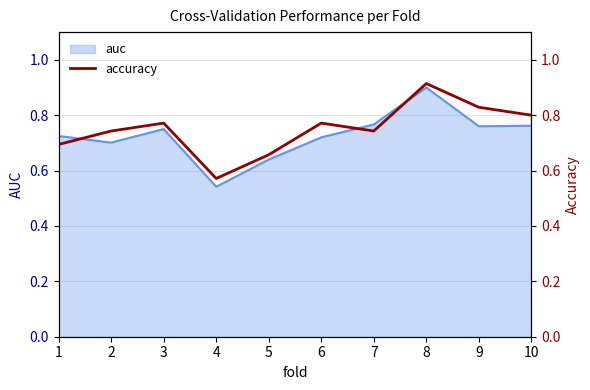

At which category does the data reach its first local valley?

4